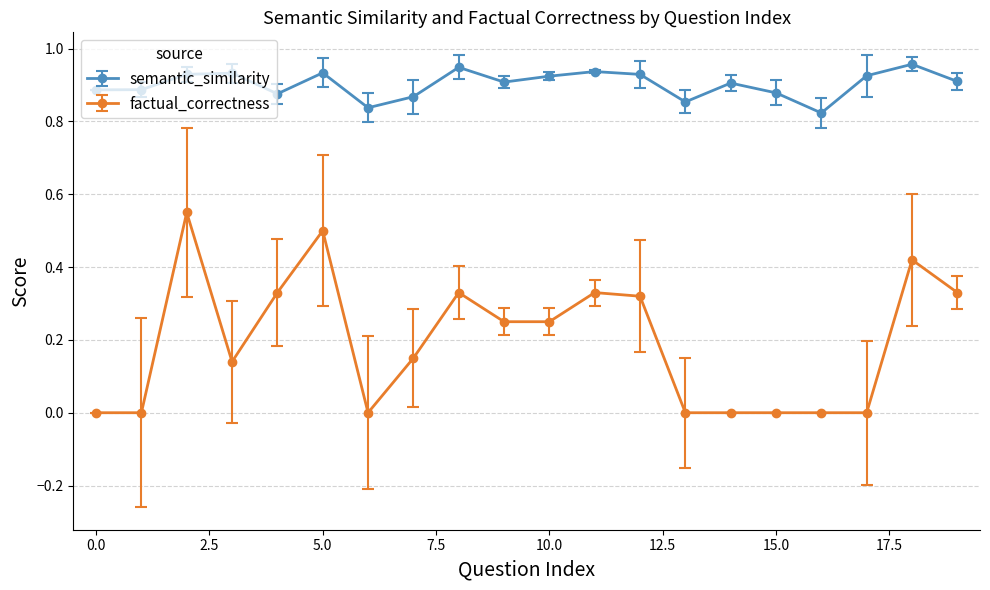

True or false: factual_correctness and semantic_similarity intersect in this chart.

False